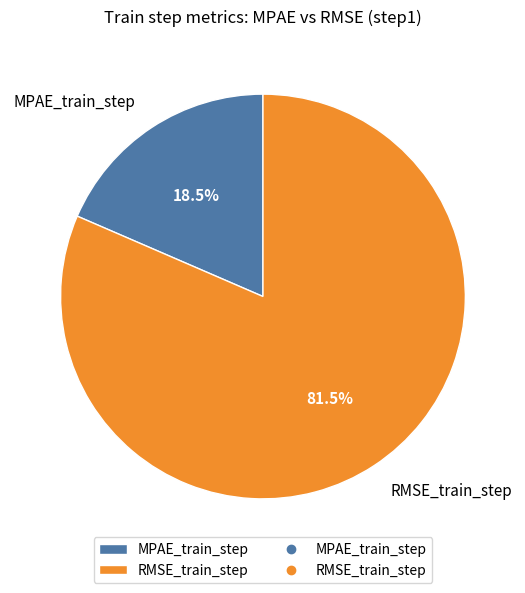

How many slices are in this pie chart?

2